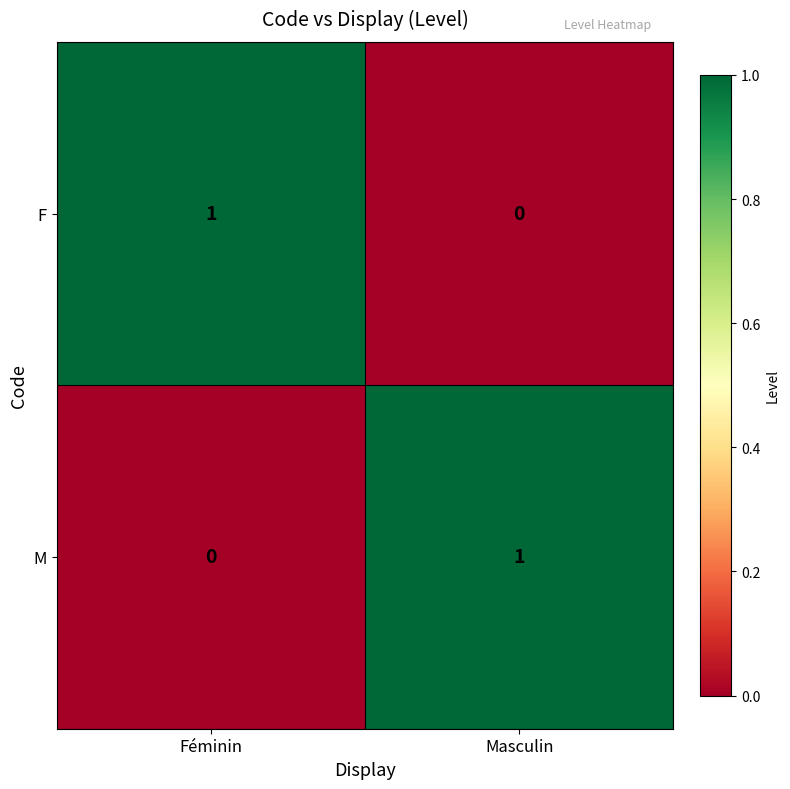

Rank the categories by M value from lowest to highest.

Féminin, Masculin